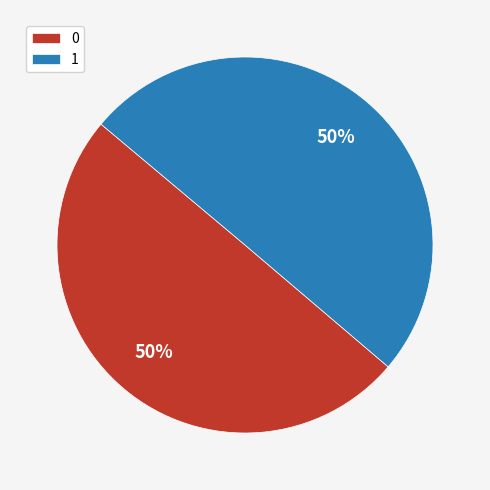

Do 0 and 1 together represent more than half of the pie?

Yes